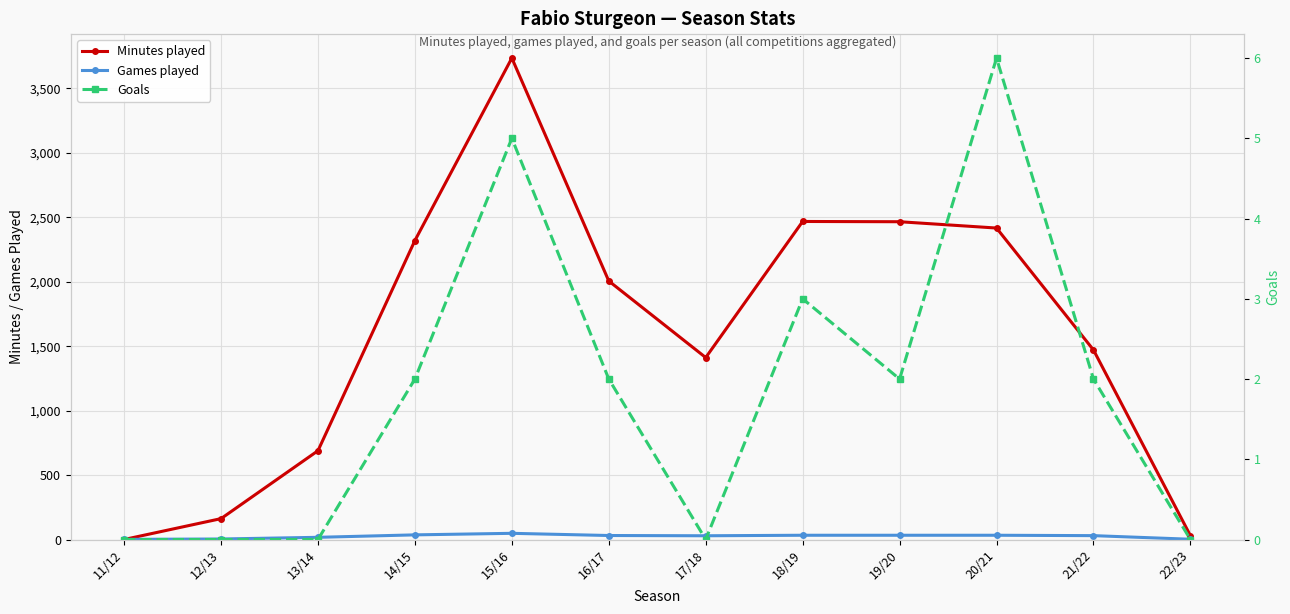

True or false: Goals and Minutes played intersect in this chart.

False